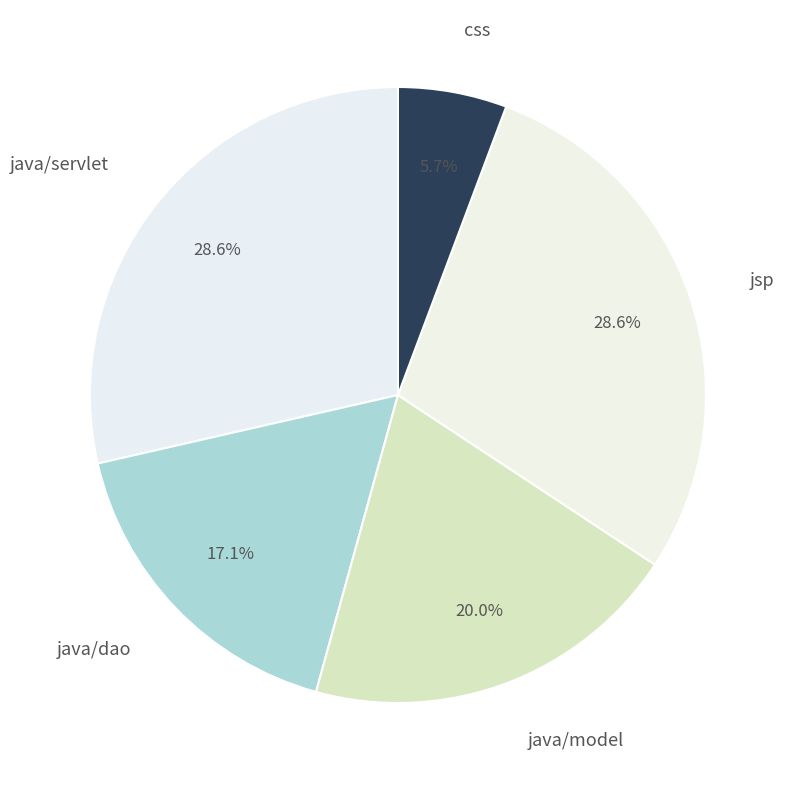

To the nearest percent, what portion does java/dao represent?

17%